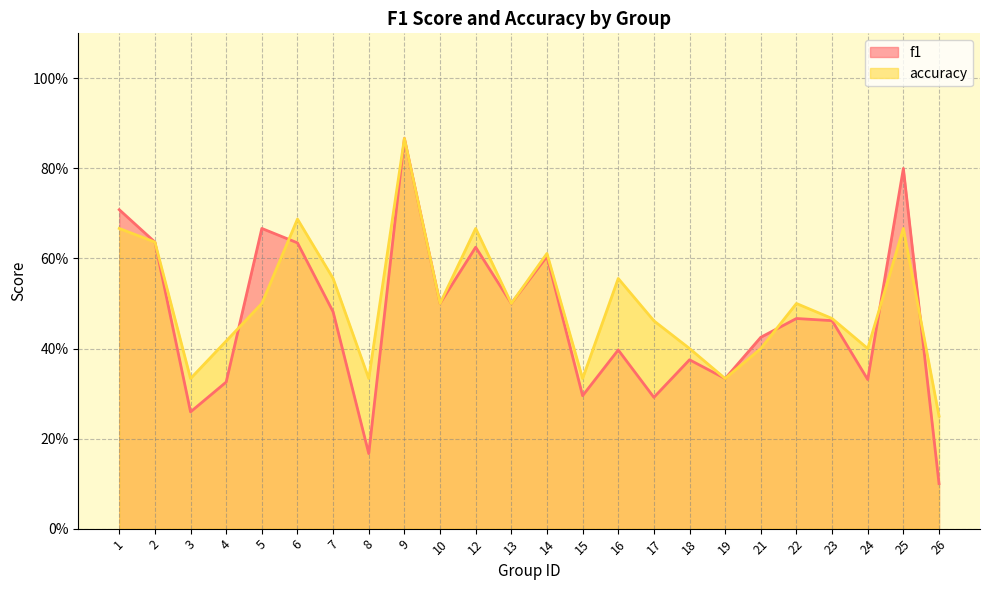

What is the total value across all series at 7?

1.0